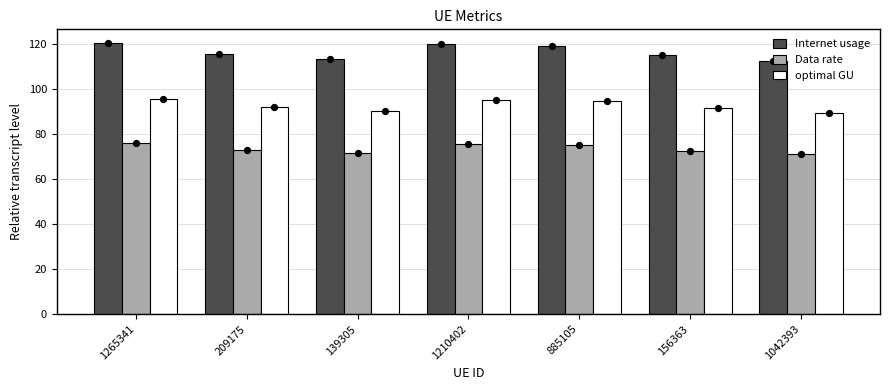

At how many categories does at least one series exceed 105?

7